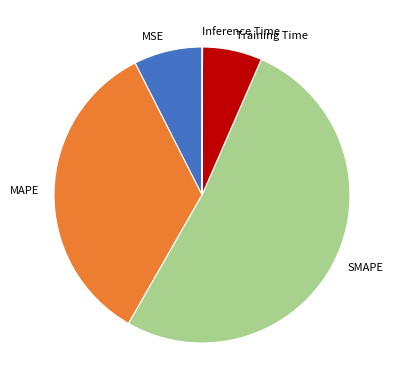

What is the ratio of the value at MAPE to the value at SMAPE?

0.7